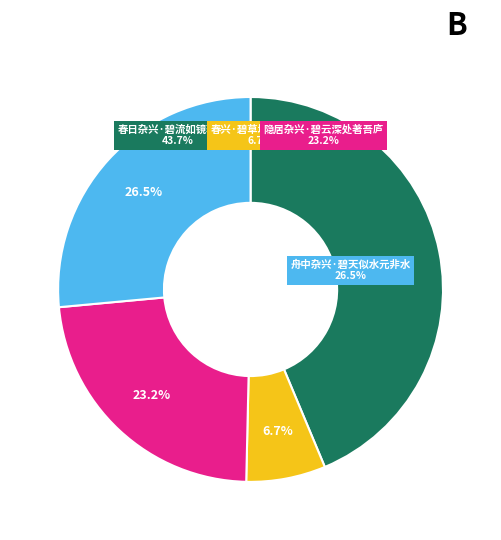

Is it true that 隐居杂兴·碧云深处著吾庐 is 23% of the pie?

True